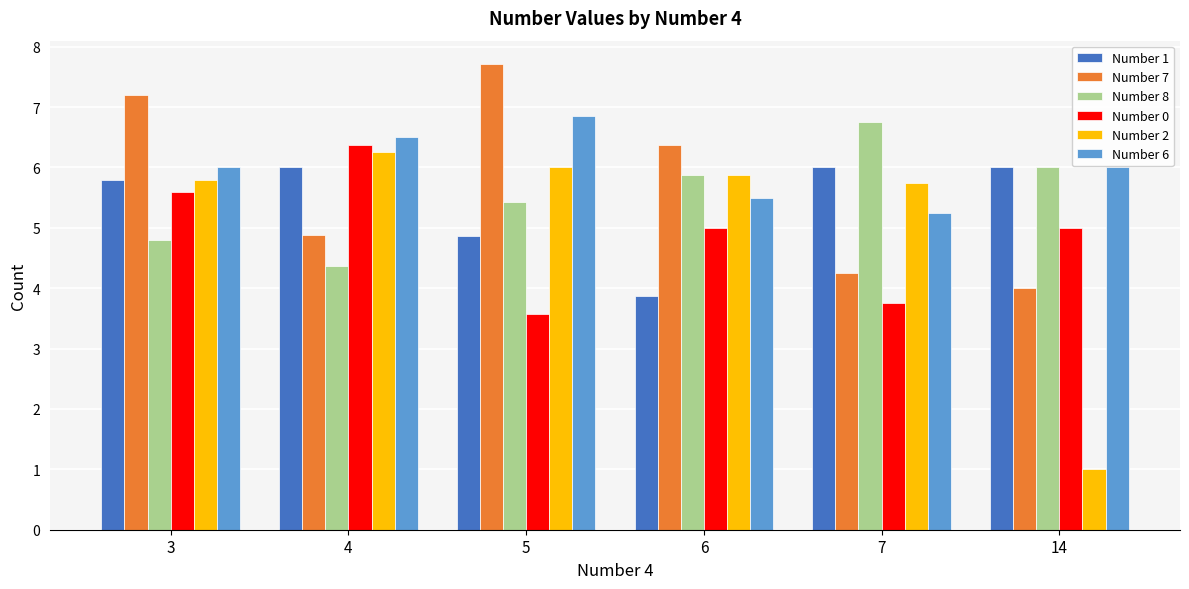

How many bars are there in each group?

6